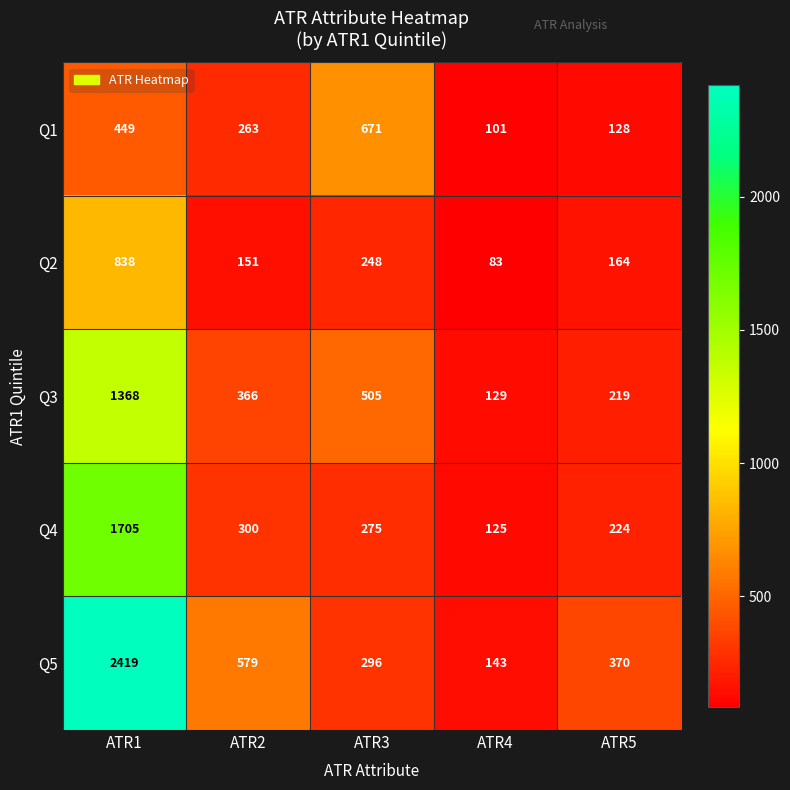

At which category is the sum across all series the highest?

ATR1